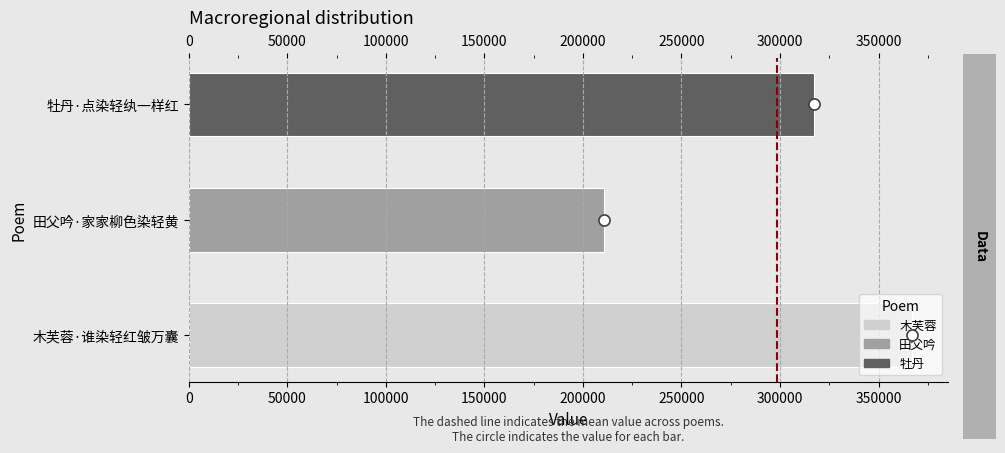

True or false: the data shows 210553 at 田父吟·家家柳色染轻黄.

True